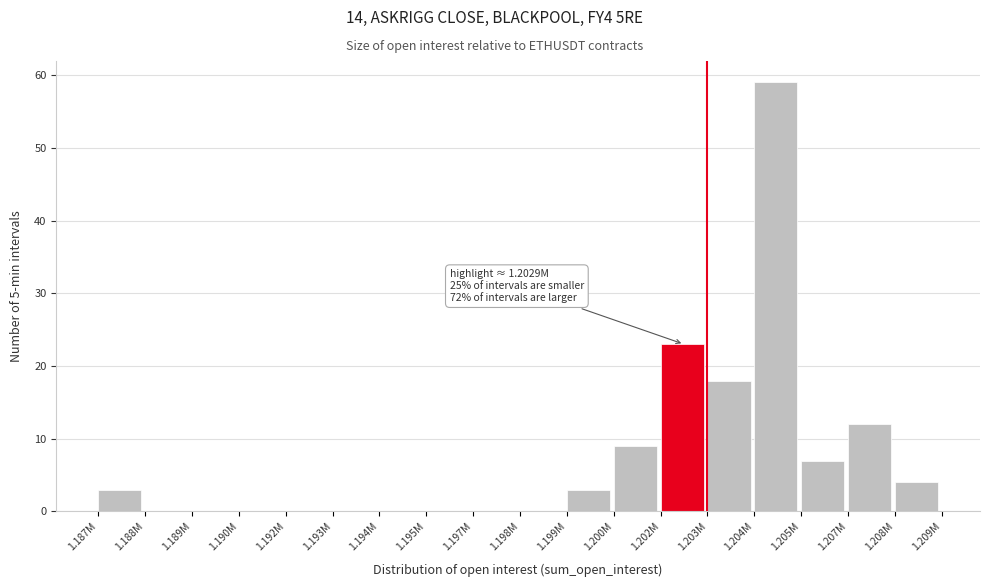

Reading left to right, what are all the values shown in this chart?

1.187M=3	1.188M=0	1.189M=0	1.190M=0	1.192M=0	1.193M=0	1.194M=0	1.195M=0	1.197M=0	1.198M=0	1.199M=3	1.200M=9	1.202M=23	1.203M=18	1.204M=59	1.205M=7	1.207M=12	1.208M=4